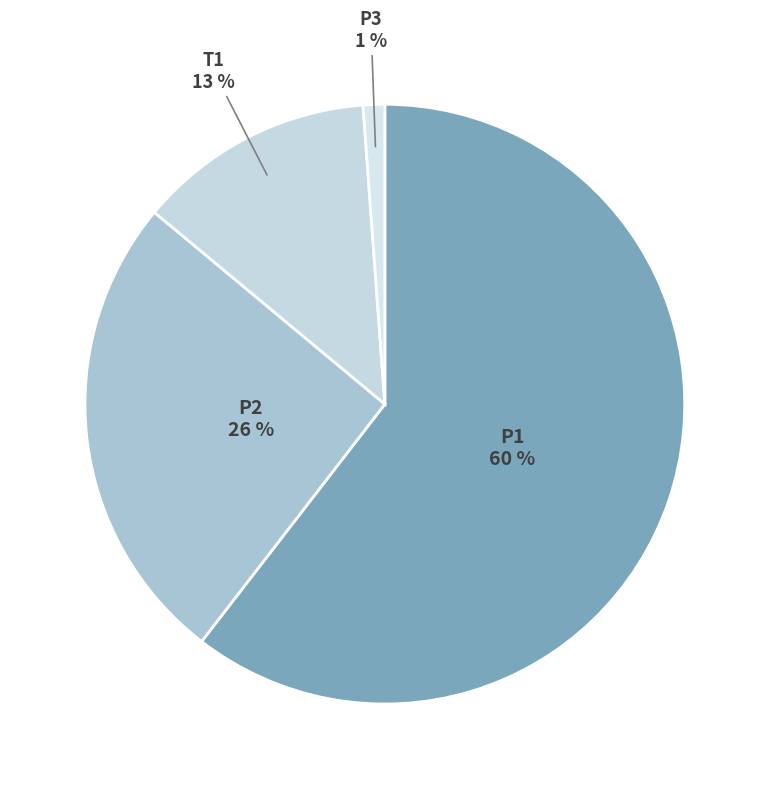

The P3 slice represents 1% of the pie. True or false?

True